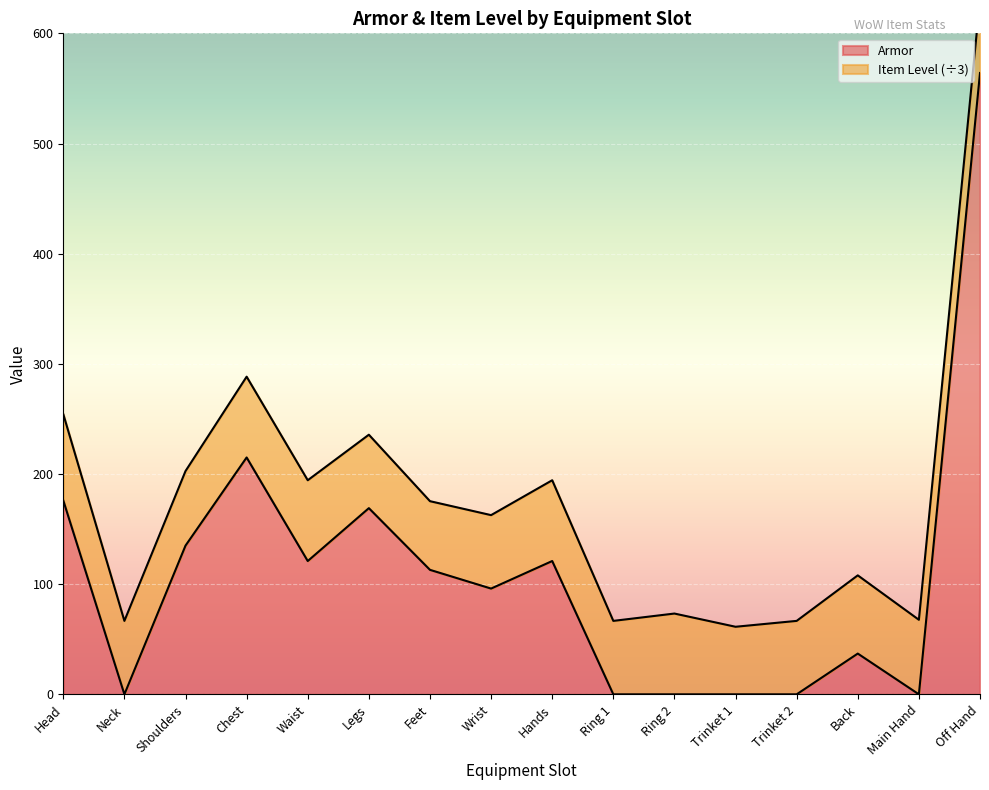

What is the label of the 14th point from the left?

Back